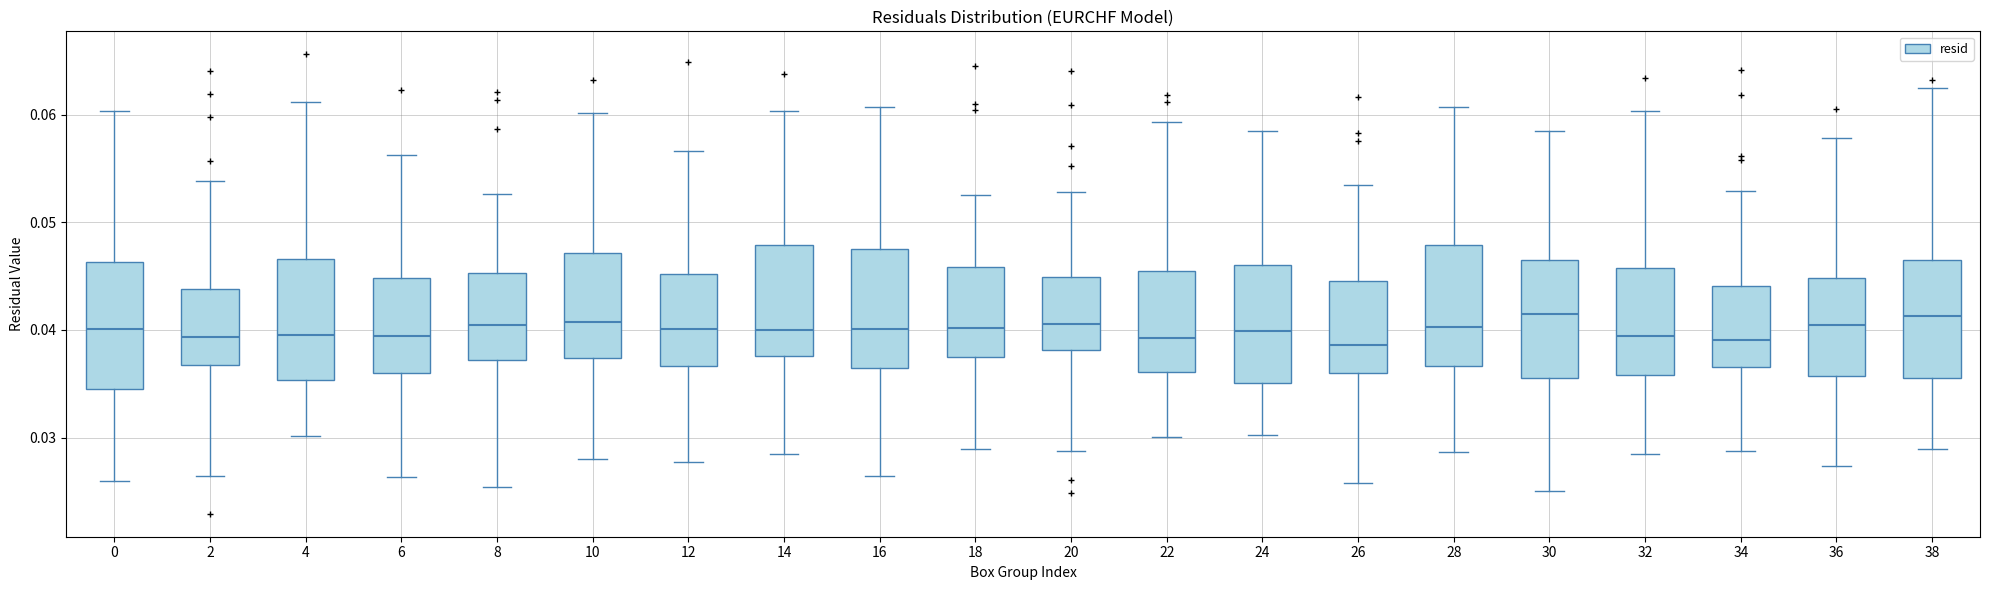

Where does the median line of the box at x = 16 sit on the y-axis? The values are not printed on the chart, so give them approximately, as read against the axis.

0.040